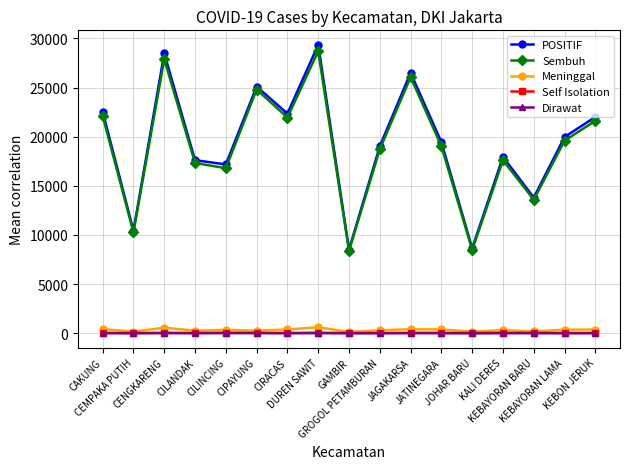

What is the label of the 10th point from the left?

GROGOL PETAMBURAN